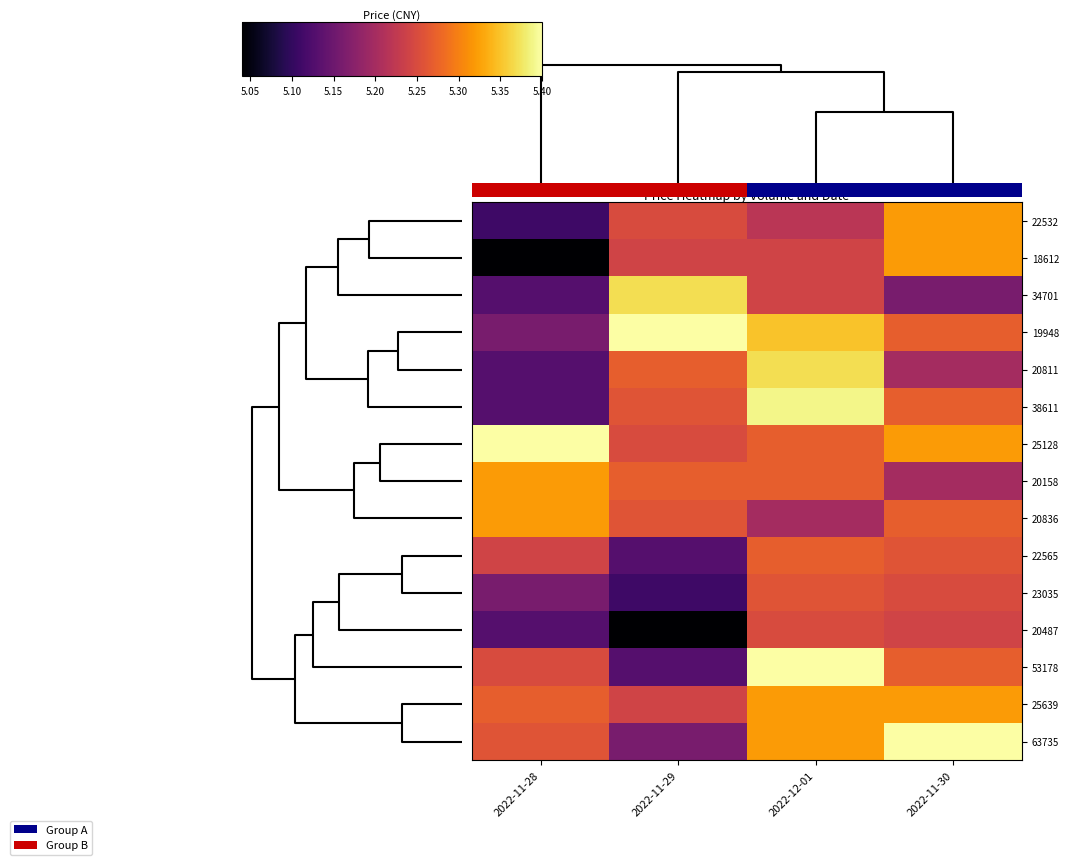

At which category does the chart reach its minimum across all series?

2022-11-28